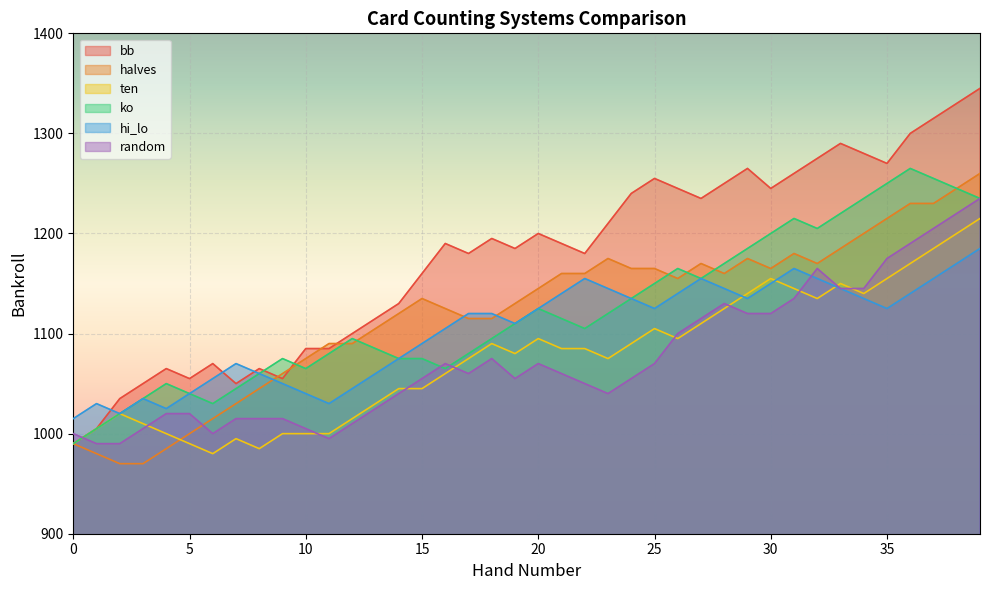

The ko series shows 1065 at 10. True or false?

True